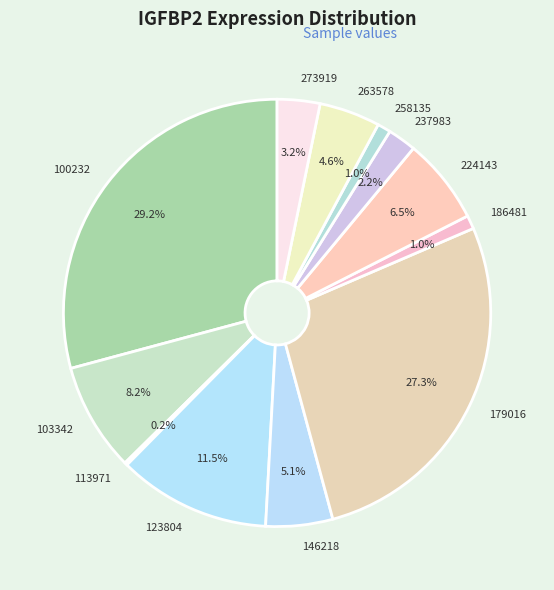

Is there any slice that represents more than half of the pie?

No